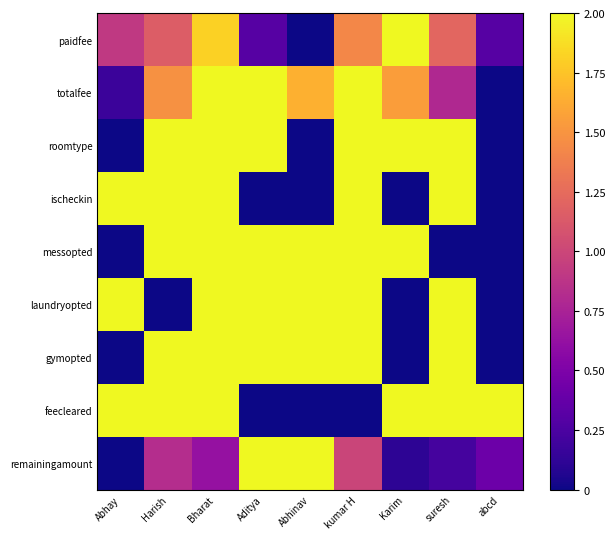

Reading left to right, what are all the values shown in this chart?

paidfee: Abhay=0.9	Harish=1.2	Bharat=1.8	Aditya=0.3	Abhinav=0.0	kumar H=1.4	Karim=2.0	suresh=1.2	abcd=0.3
totalfee: Abhay=0.2	Harish=1.5	Bharat=2.0	Aditya=2.0	Abhinav=1.7	kumar H=2.0	Karim=1.6	suresh=0.8	abcd=0.0
roomtype: Abhay=0.0	Harish=2.0	Bharat=2.0	Aditya=2.0	Abhinav=0.0	kumar H=2.0	Karim=2.0	suresh=2.0	abcd=0.0
ischeckin: Abhay=2.0	Harish=2.0	Bharat=2.0	Aditya=0.0	Abhinav=0.0	kumar H=2.0	Karim=0.0	suresh=2.0	abcd=0.0
messopted: Abhay=0.0	Harish=2.0	Bharat=2.0	Aditya=2.0	Abhinav=2.0	kumar H=2.0	Karim=2.0	suresh=0.0	abcd=0.0
laundryopted: Abhay=2.0	Harish=0.0	Bharat=2.0	Aditya=2.0	Abhinav=2.0	kumar H=2.0	Karim=0.0	suresh=2.0	abcd=0.0
gymopted: Abhay=0.0	Harish=2.0	Bharat=2.0	Aditya=2.0	Abhinav=2.0	kumar H=2.0	Karim=0.0	suresh=2.0	abcd=0.0
feecleared: Abhay=2.0	Harish=2.0	Bharat=2.0	Aditya=0.0	Abhinav=0.0	kumar H=0.0	Karim=2.0	suresh=2.0	abcd=2.0
remainingamount: Abhay=0.0	Harish=0.8	Bharat=0.6	Aditya=2.0	Abhinav=2.0	kumar H=1.0	Karim=0.1	suresh=0.2	abcd=0.4